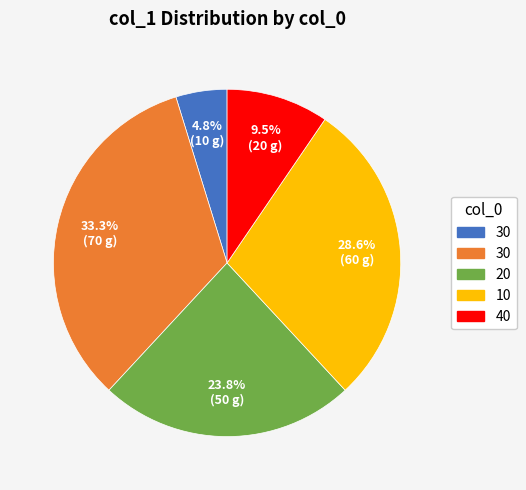

Does any single category account for the majority?

No